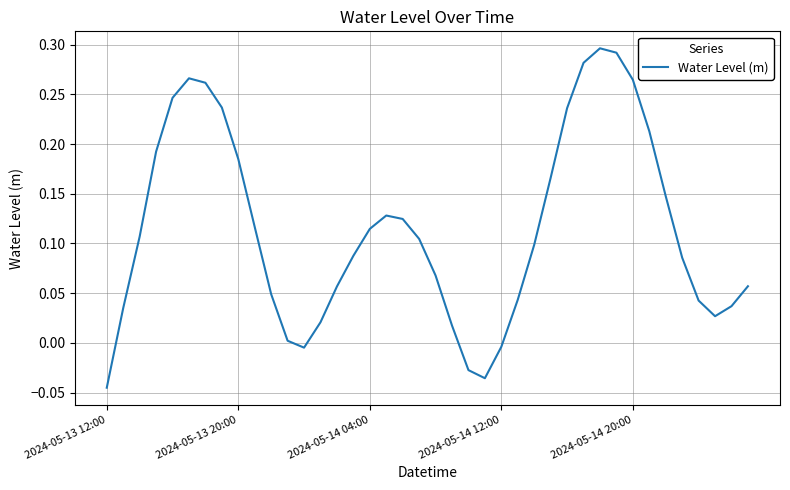

Count the number of data series in this chart.

1